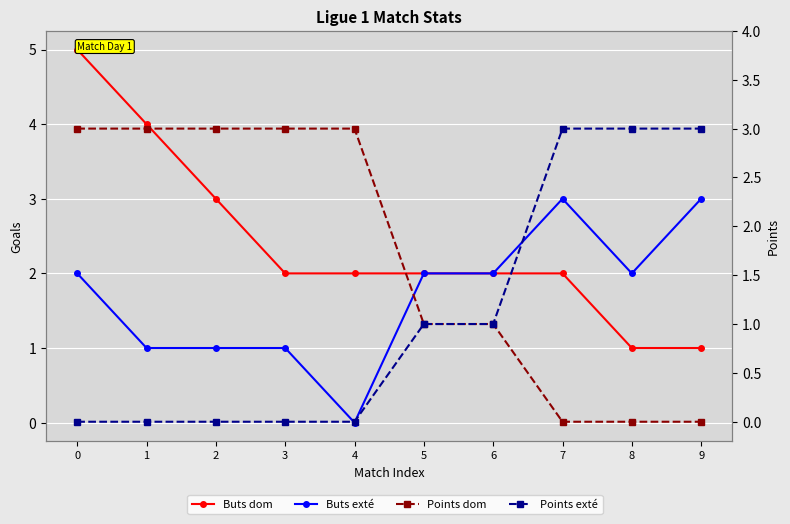

Reading left to right, what are all the values shown in this chart?

Buts dom: 0=5	1=4	2=3	3=2	4=2	5=2	6=2	7=2	8=1	9=1
Buts exté: 0=2	1=1	2=1	3=1	4=0	5=2	6=2	7=3	8=2	9=3
Points dom: 0=3	1=3	2=3	3=3	4=3	5=1	6=1	7=0	8=0	9=0
Points exté: 0=0	1=0	2=0	3=0	4=0	5=1	6=1	7=3	8=3	9=3